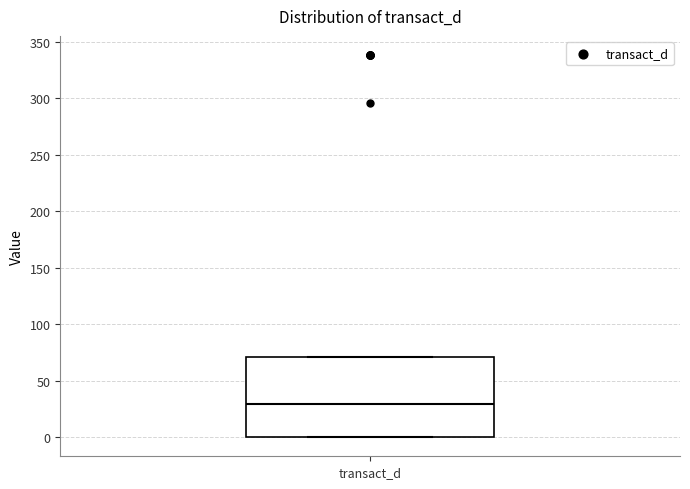

Where is the upper edge of the box for transact_d on the y-axis? The values are not printed on the chart, so give them approximately, as read against the axis.

70